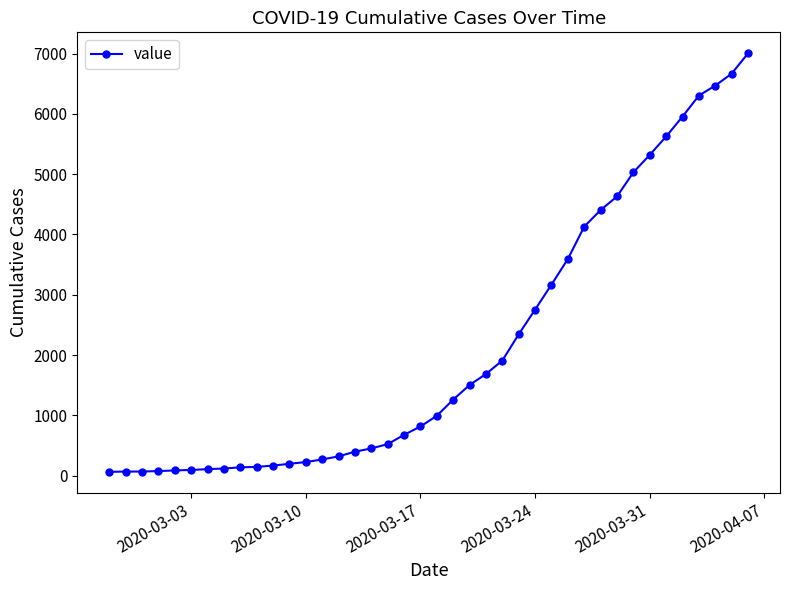

What is the greatest value displayed?

7004